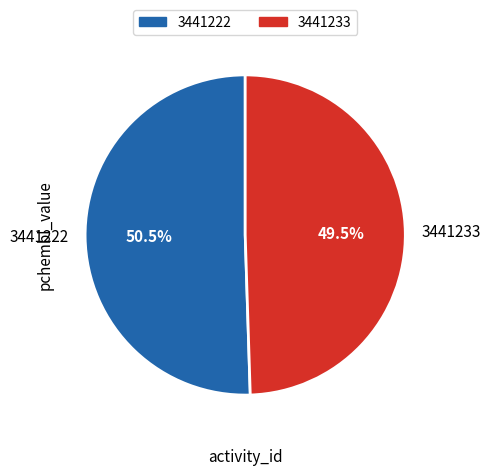

Do 3441233 and 3441222 together represent more than half of the pie?

Yes